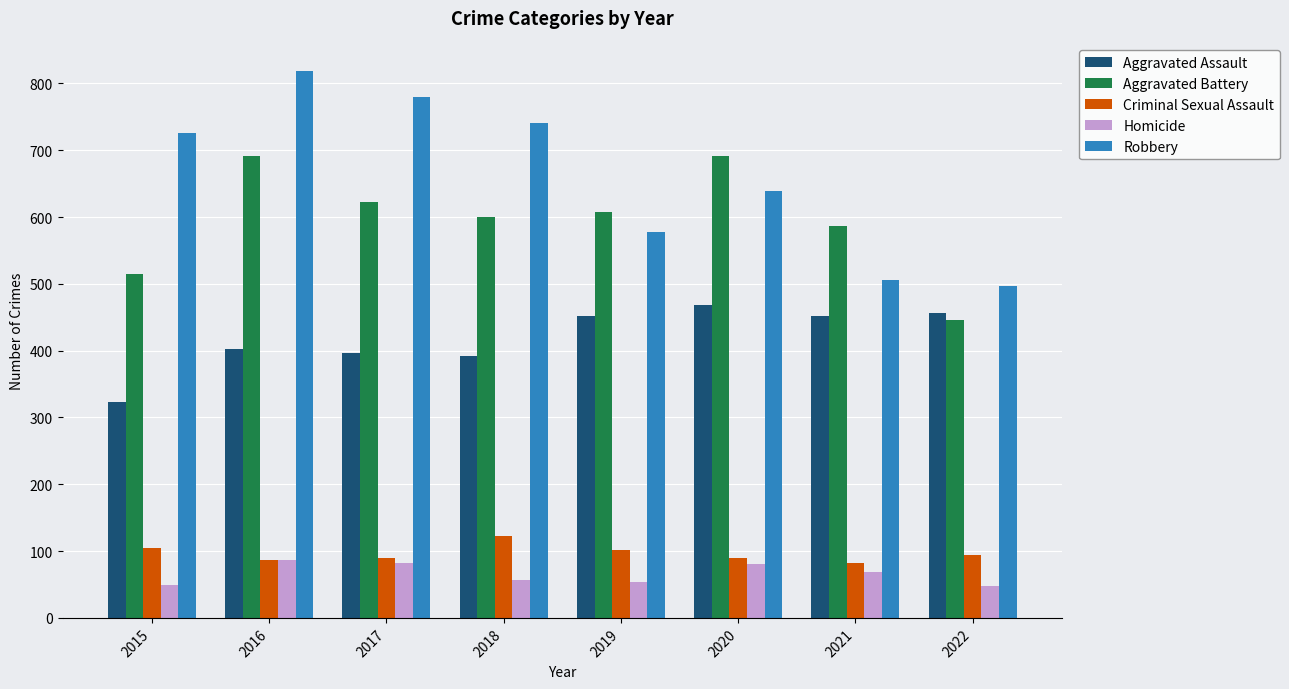

Rank the series by their maximum value, from highest to lowest.

Robbery, Aggravated Battery, Aggravated Assault, Criminal Sexual Assault, Homicide